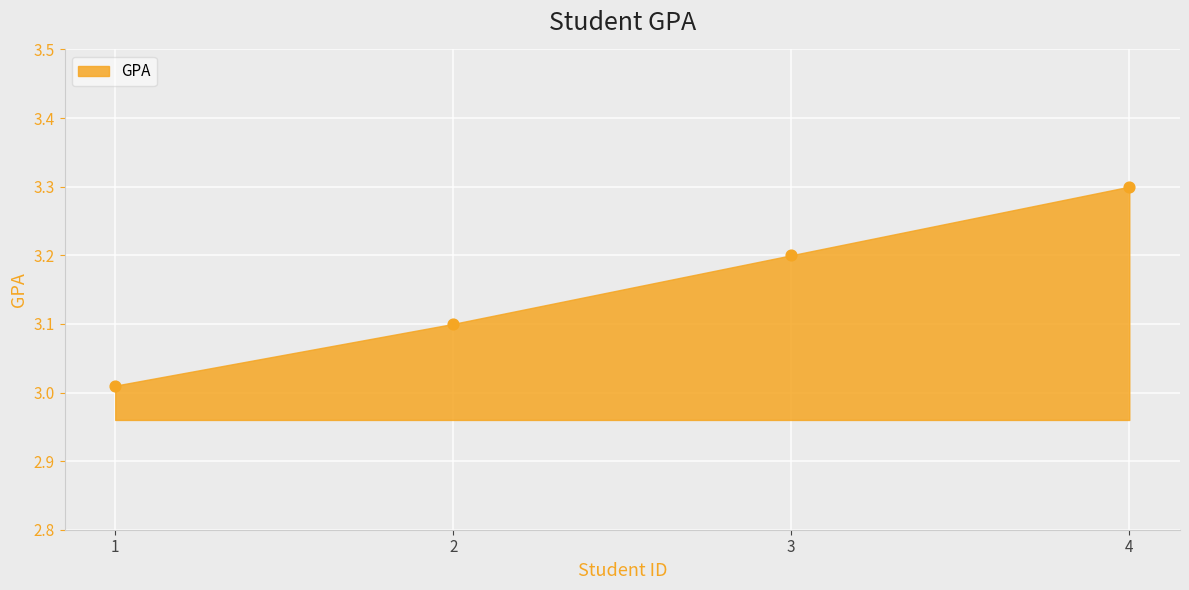

What is the average X value?

2.5